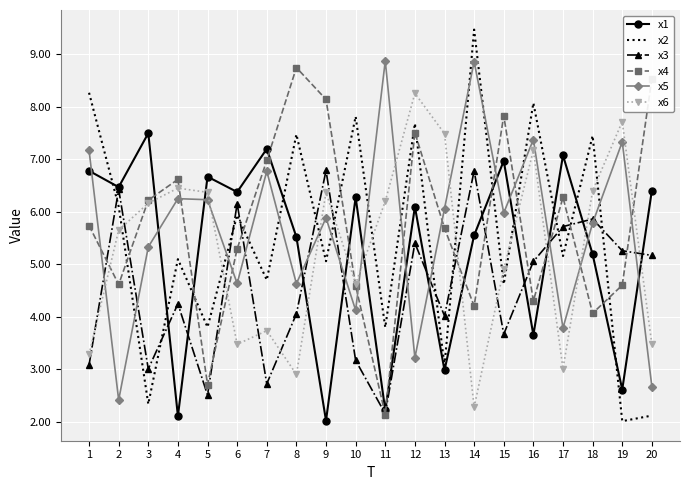

What is the lowest value of the x3 series?

2.1